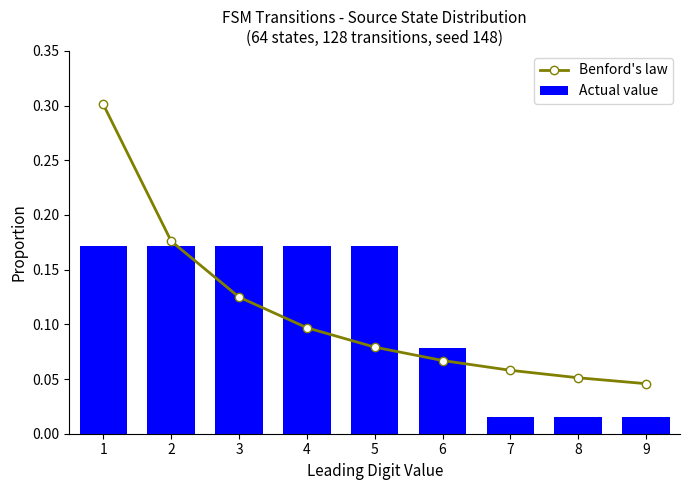

Where is Benford's law nearest to the value 0?

9